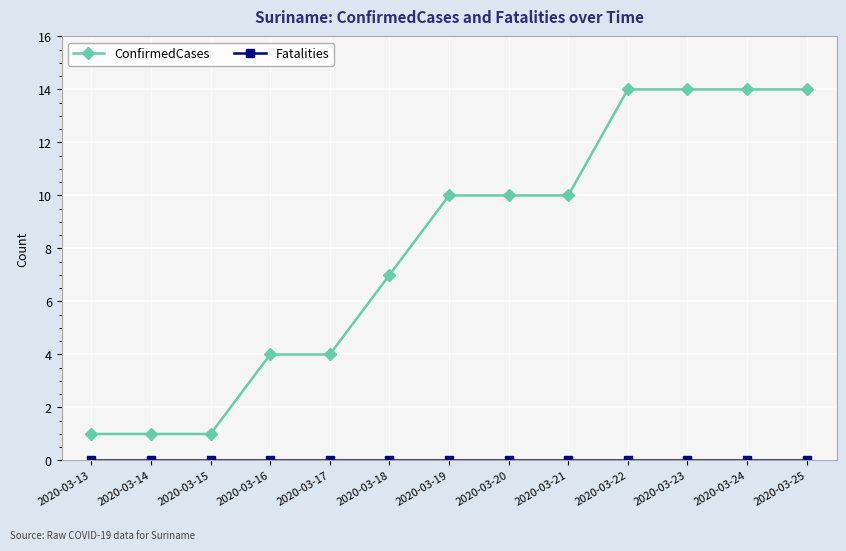

Is it true that ConfirmedCases equals 10 at 2020-03-20?

True